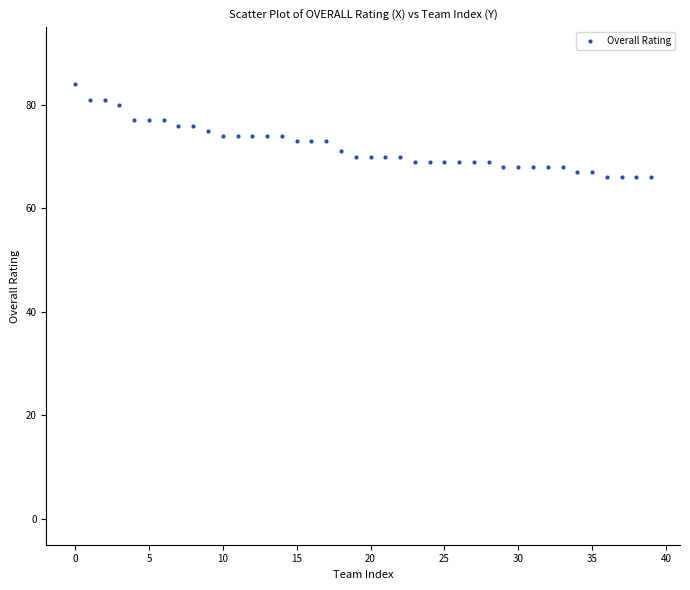

What is the range of Y values (max minus min)?

18